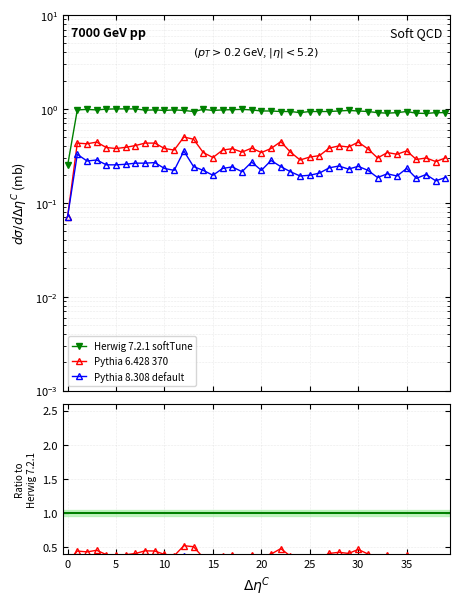

True or false: Herwig 7.2.1 softTune has a value of 0.9 at 34.

True